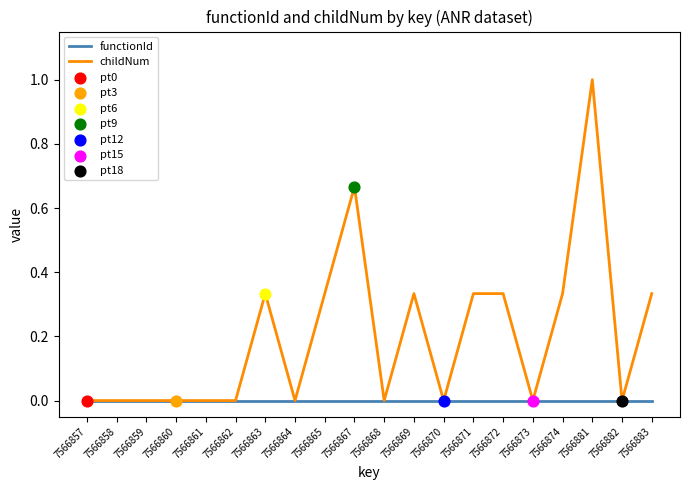

Which series has the largest range (max minus min)?

childNum